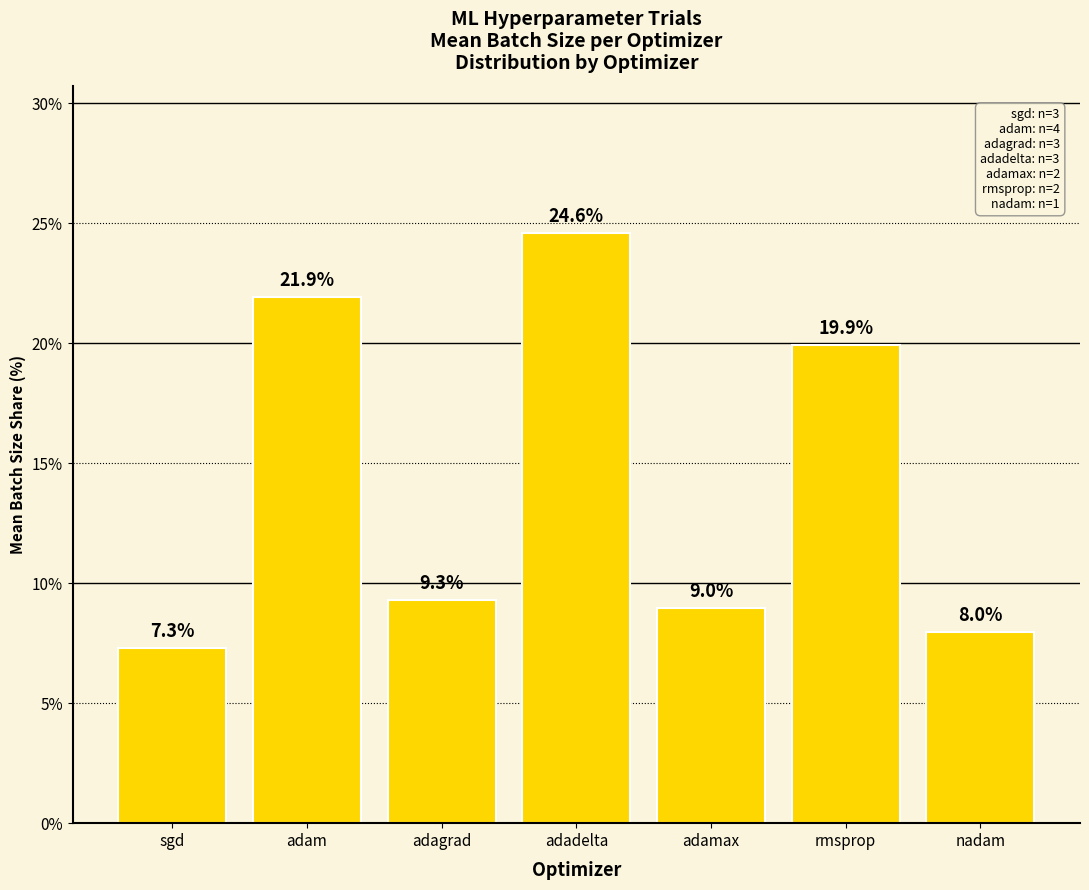

What is the average value?

14.3